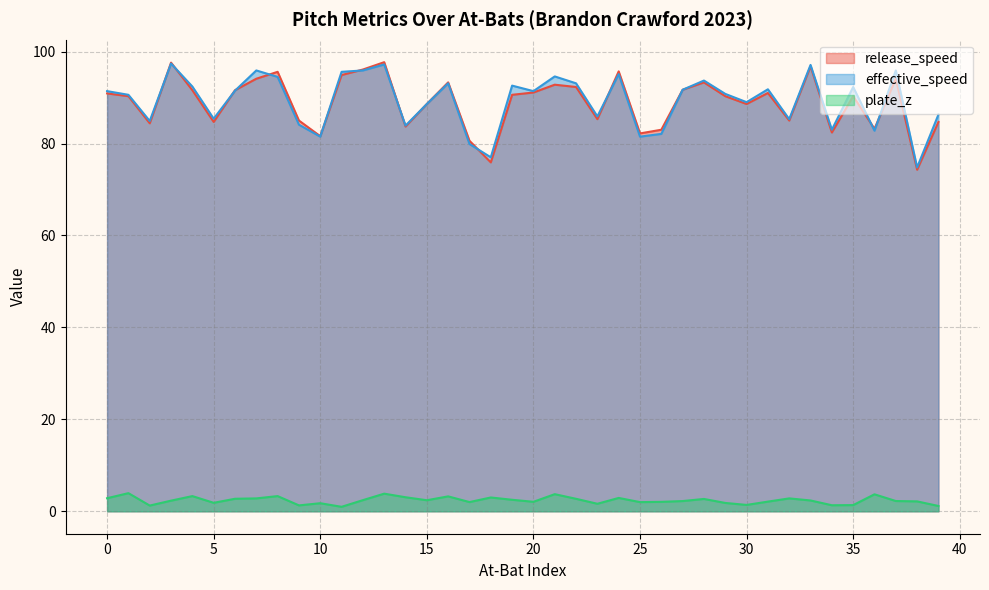

Does the chart have visible grid lines?

Yes